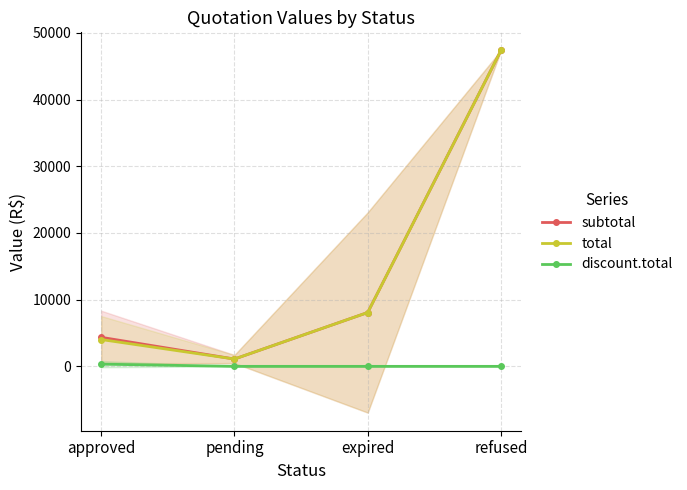

True or false: total has more than 0 points higher than both neighbors.

False